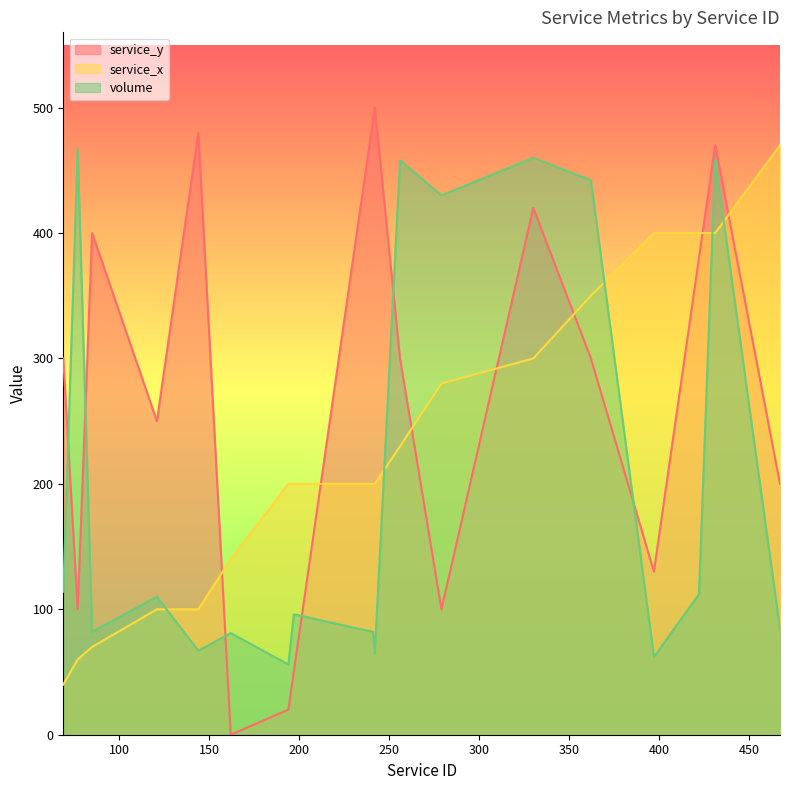

How many lines are shown in the chart?

3